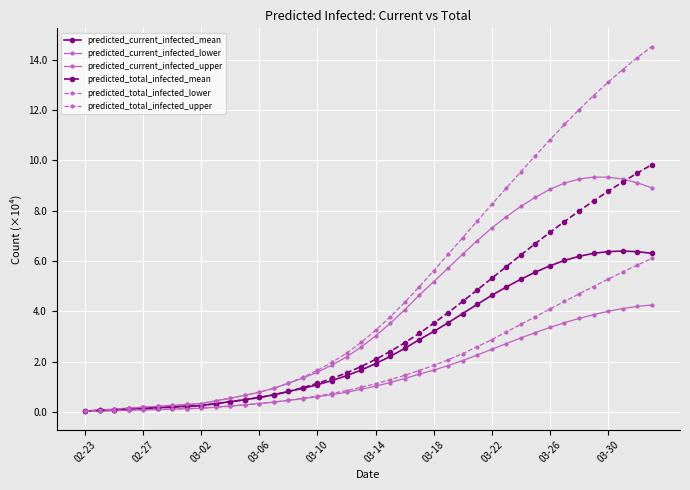

What is the sum of all predicted_total_infected_upper values?

198.0